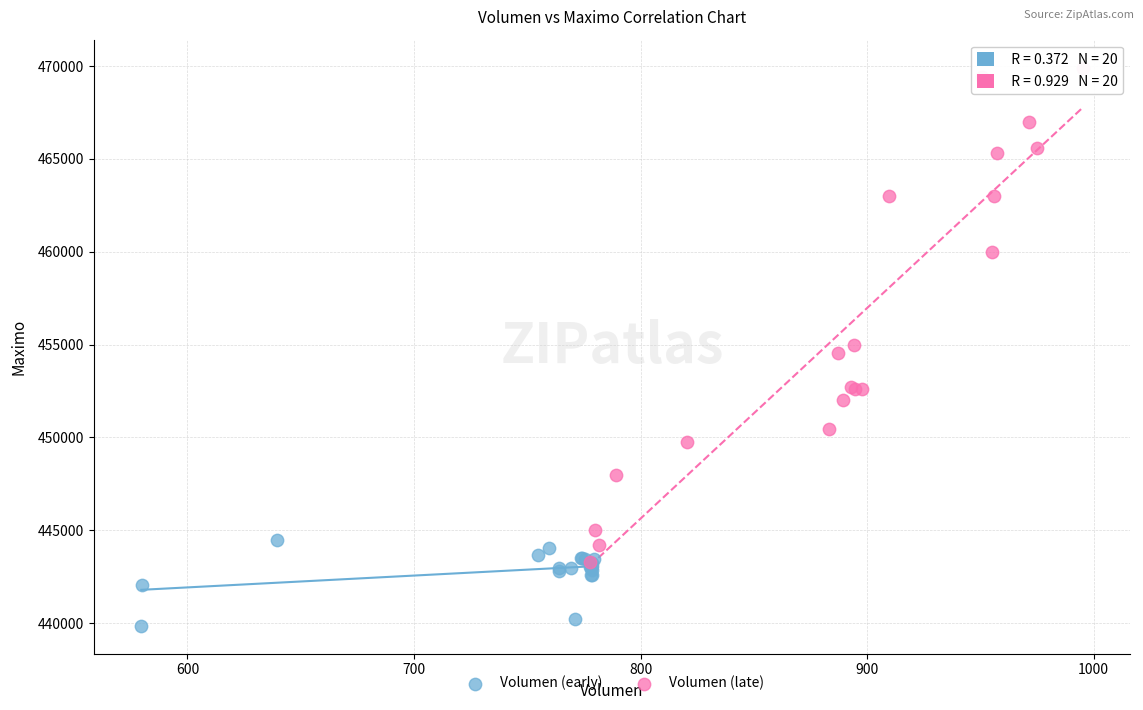

Which series reaches the maximum Y coordinate?

Volumen (late)